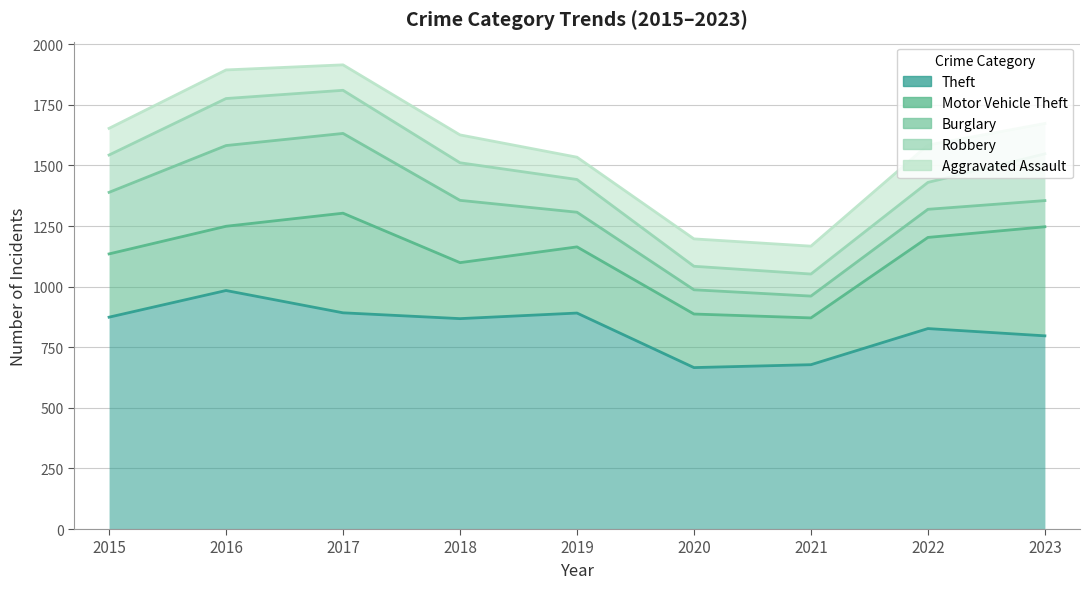

Reading left to right, transcribe all the data shown in this chart.

Theft: 874	984	892	868	891	666	678	827	797
Motor Vehicle Theft: 261	265	411	231	273	221	193	376	450
Burglary: 254	333	329	257	143	100	90	116	108
Robbery: 154	194	178	155	135	97	91	111	193
Aggravated Assault: 110	118	105	115	92	113	115	154	125